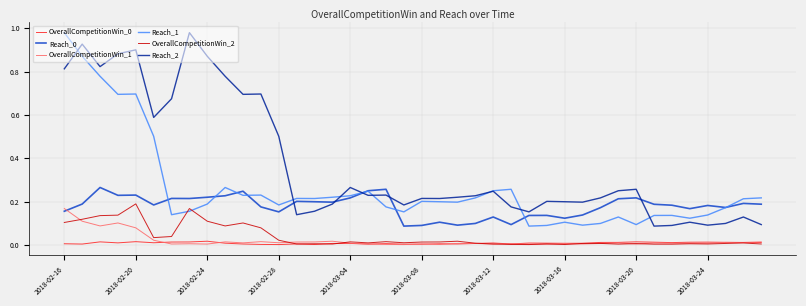

In Reach_1, how many points are lower than both neighbors (excluding endpoints)?

11